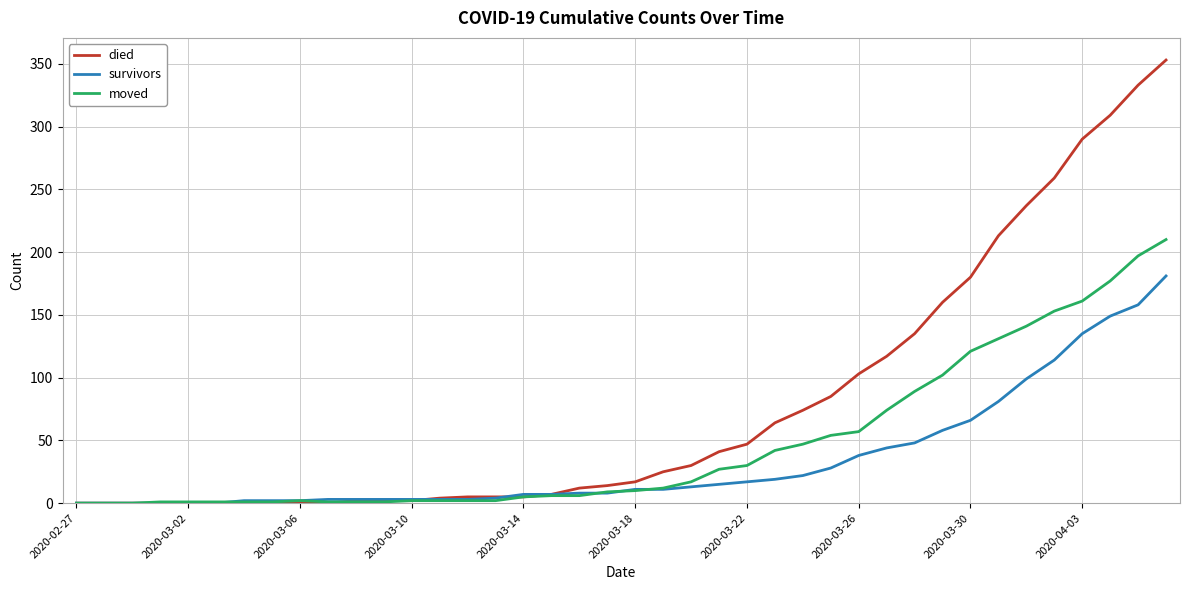

Which series has the largest total across all categories?

died